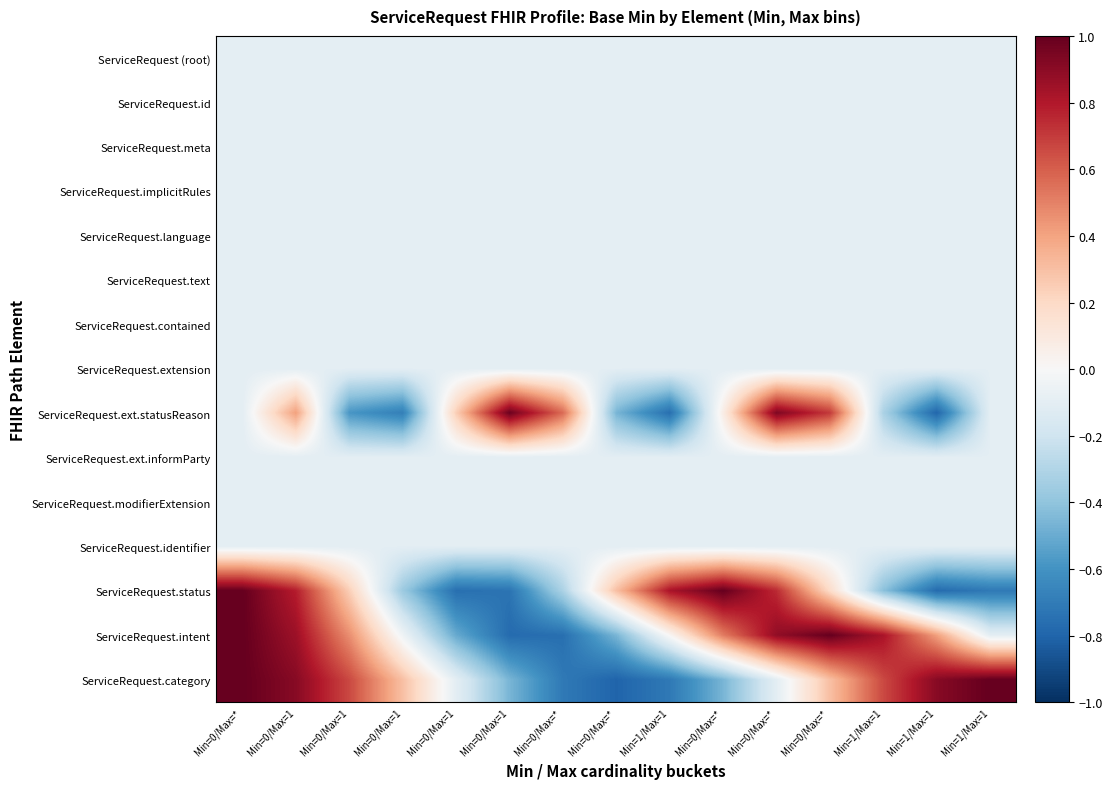

Which has a higher value, Min=1/Max=1 or Min=1/Max=1?

Min=1/Max=1